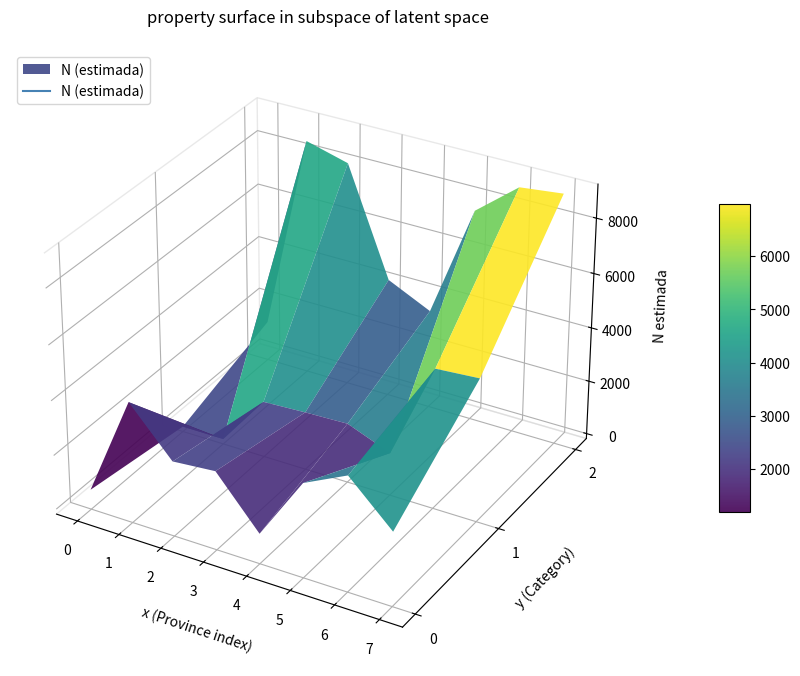

At how many categories does at least one series exceed 1881?

3